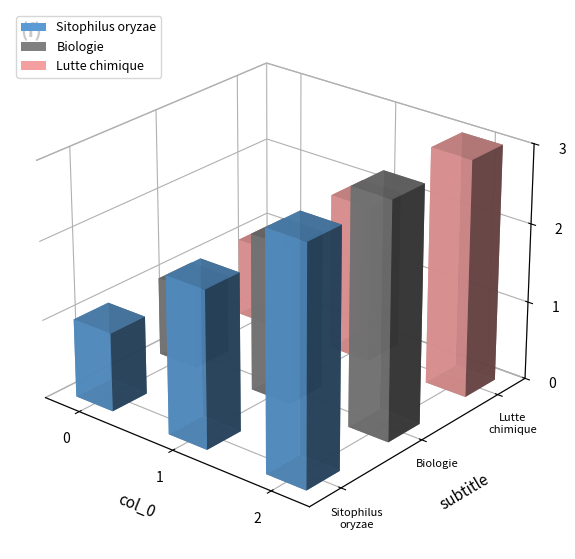

At 0, list the series in order from largest to smallest.

Sitophilus oryzae, Biologie, Lutte chimique